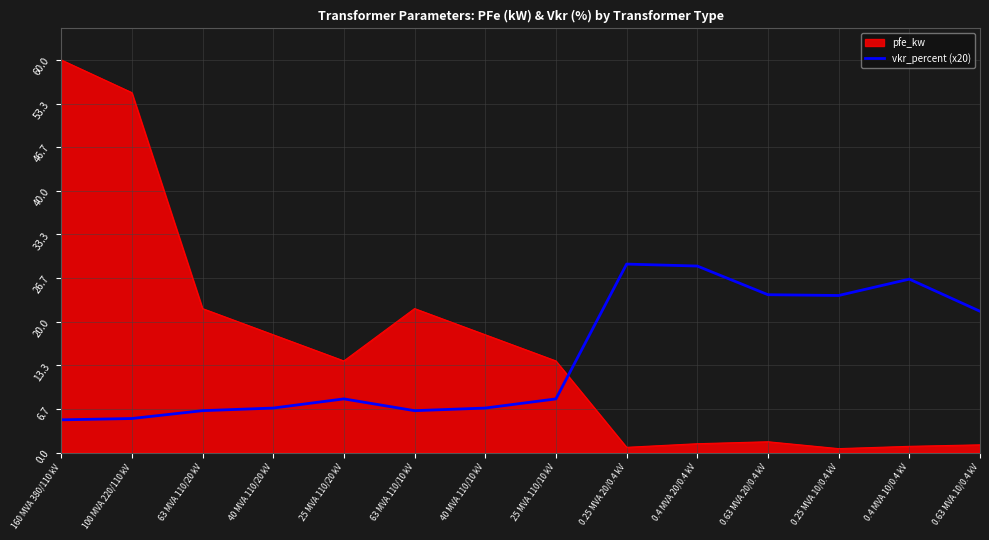

What position from the left is 0.4 MVA 10/0.4 kV?

13